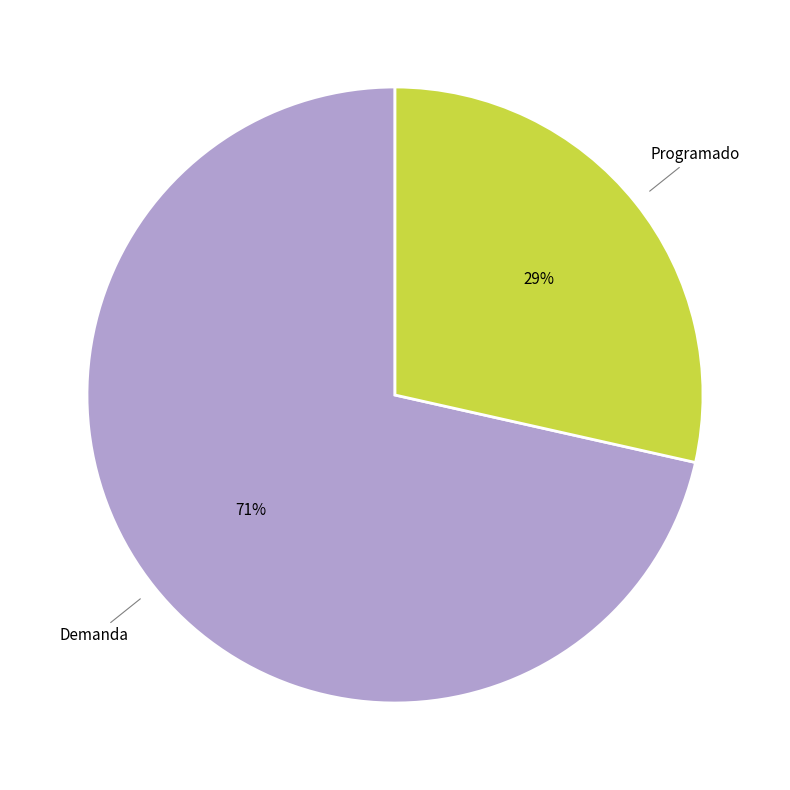

Does any single category account for the majority?

Yes